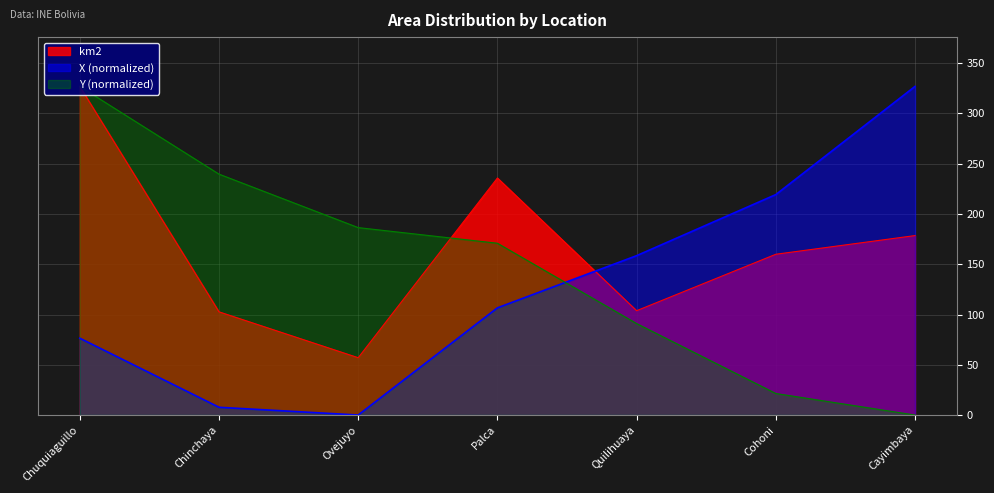

Between Chinchaya and Cayimbaya, which series saw the biggest shift?

X (normalized)